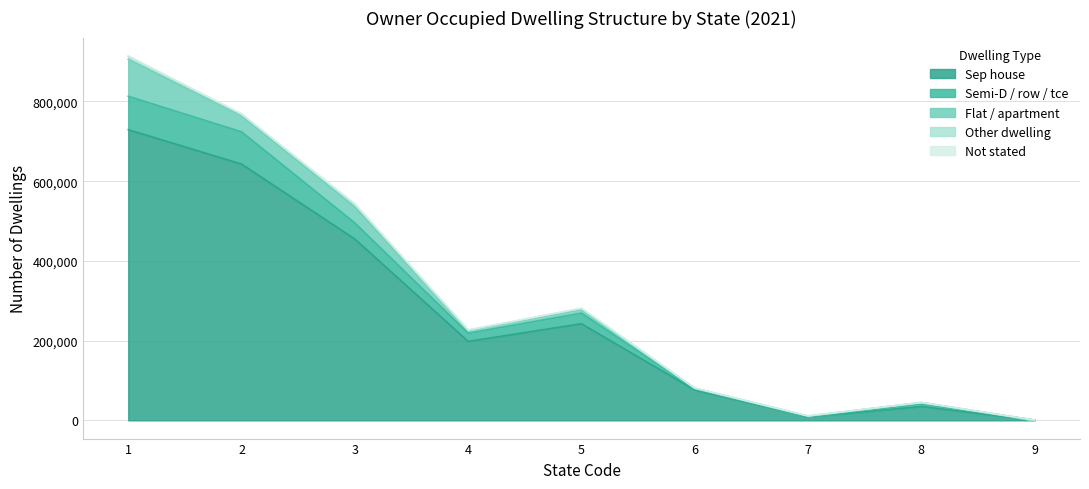

List the series in order of their peak value, lowest first.

O_OR_DS_not_stated, O_OR_DS_Oth_dwell, O_OR_DS_SemiD_ro_or_tce_h_th, O_OR_DS_Flat_apart, O_OR_DS_Sep_house